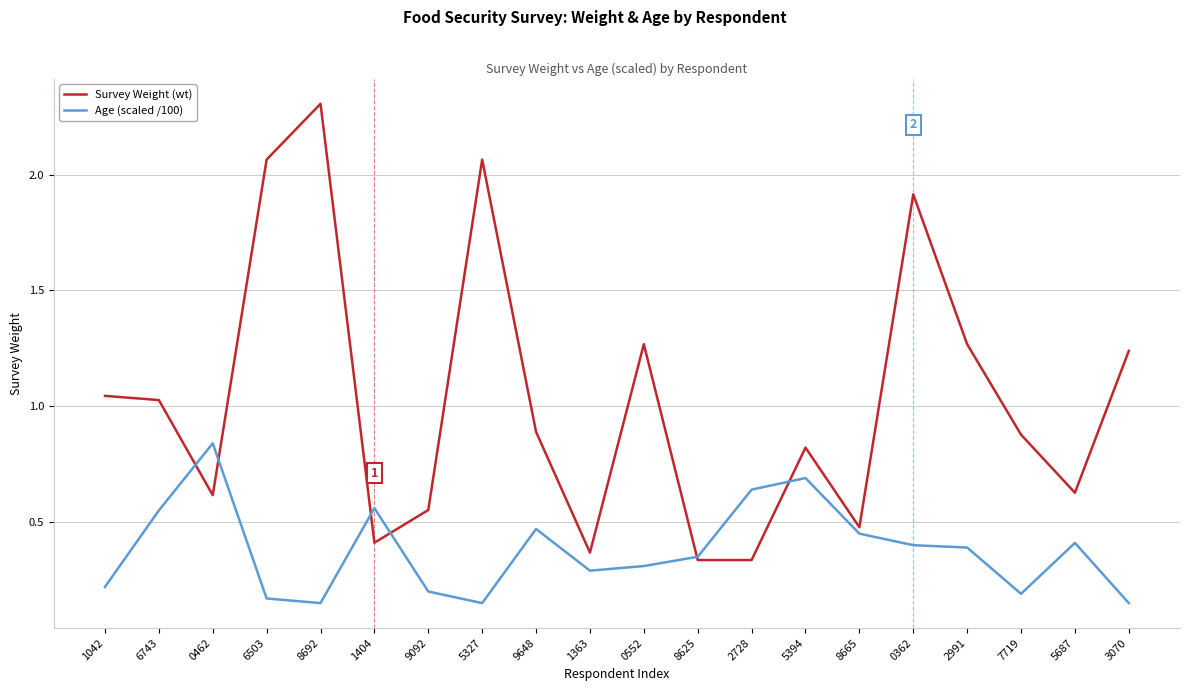

List the series in order of their overall mean, highest first.

Survey Weight (wt), Age (scaled /100)